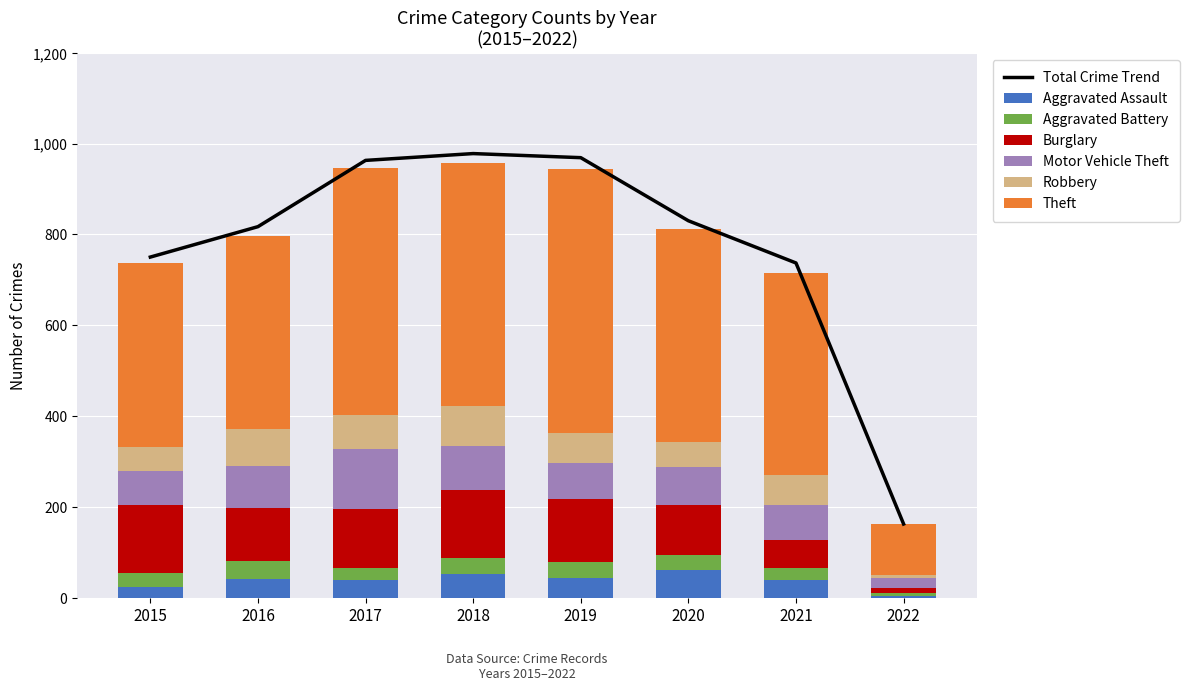

Rank the series at 2015 from highest to lowest value.

Theft, Burglary, Motor Vehicle Theft, Robbery, Aggravated Battery, Aggravated Assault